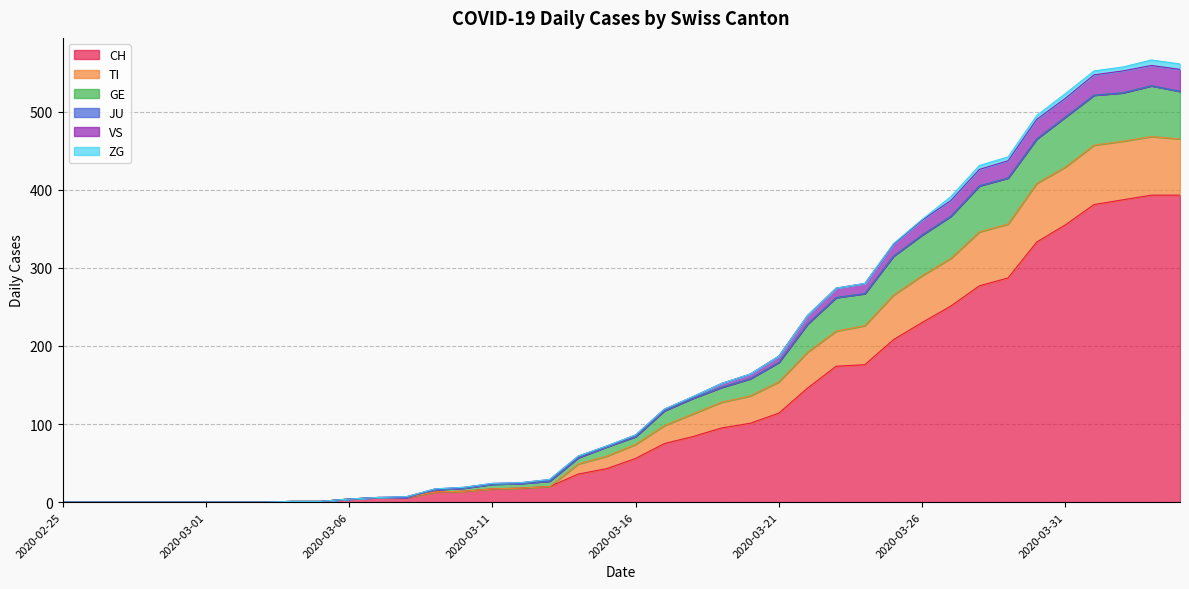

What is the highest value of the CH series?

393